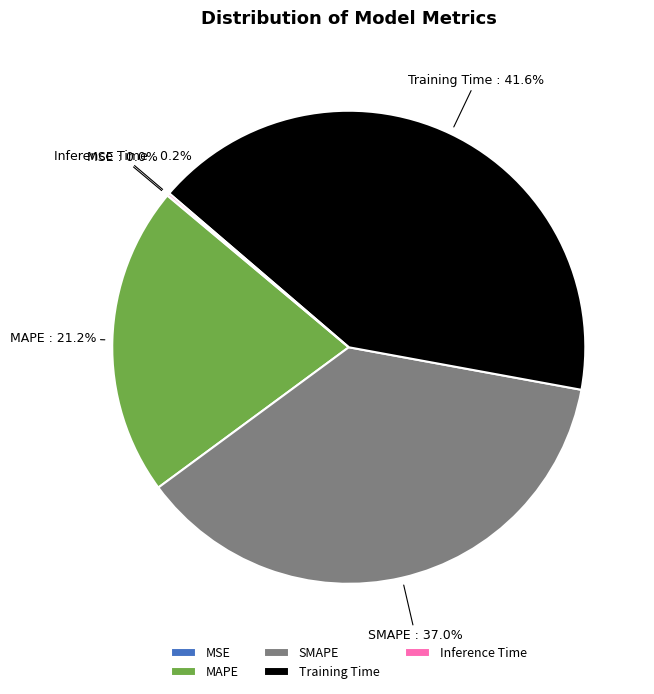

Which slice is the largest?

Training Time